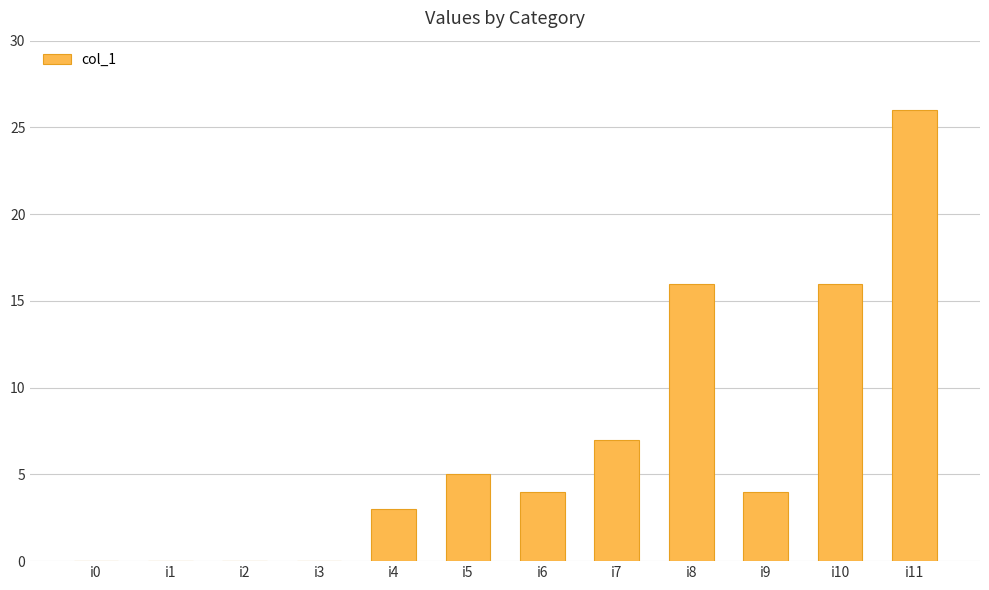

How many values are between 0 and 16?

11